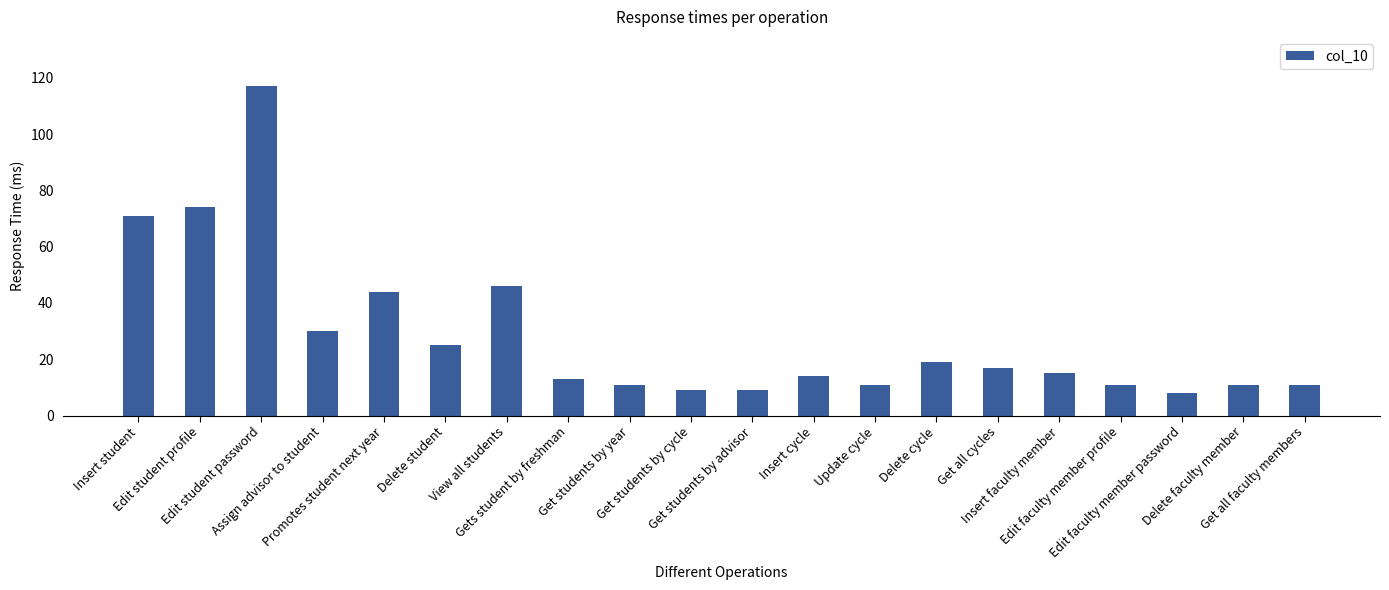

Reading right to left, list all the values displayed in this chart.

Get all faculty members=11	Delete faculty member=11	Edit faculty member password=8	Edit faculty member profile=11	Insert faculty member=15	Get all cycles=17	Delete cycle=19	Update cycle=11	Insert cycle=14	Get students by advisor=9	Get students by cycle=9	Get students by year=11	Gets student by freshman=13	View all students=46	Delete student=25	Promotes student next year=44	Assign advisor to student=30	Edit student password=117	Edit student profile=74	Insert student=71